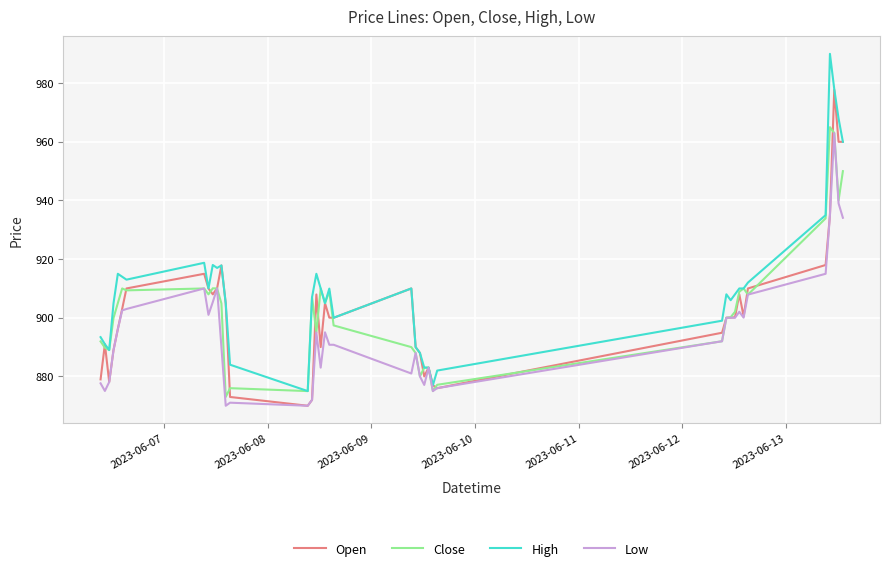

Which series has the largest range (max minus min)?

High